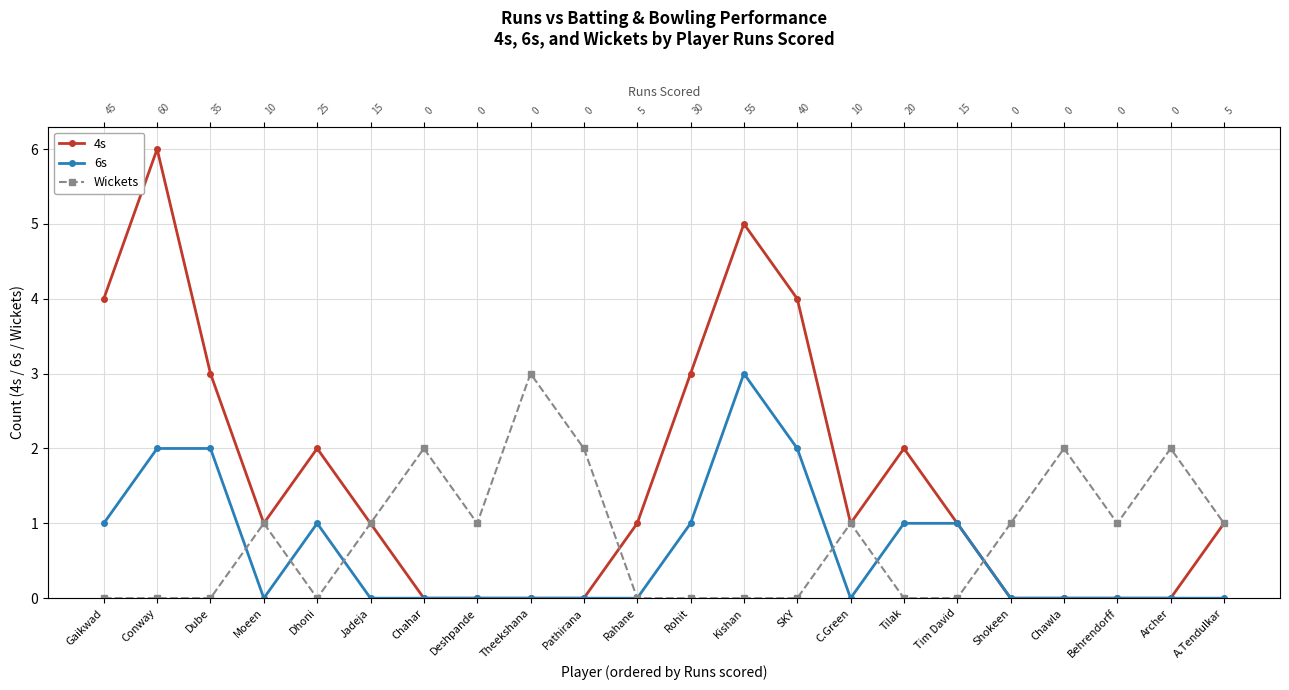

Where is Wickets nearest to the value 1?

Moeen